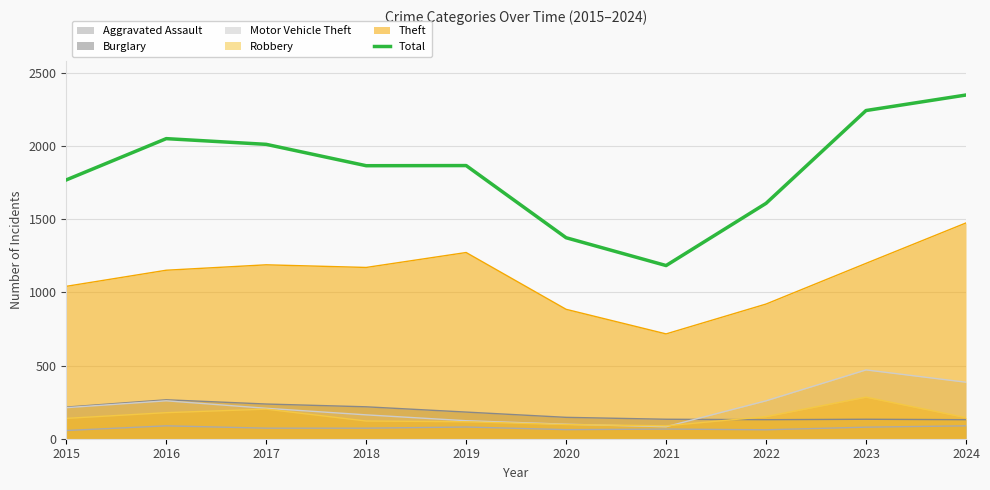

What is the value of the 3rd point from the left?

2011